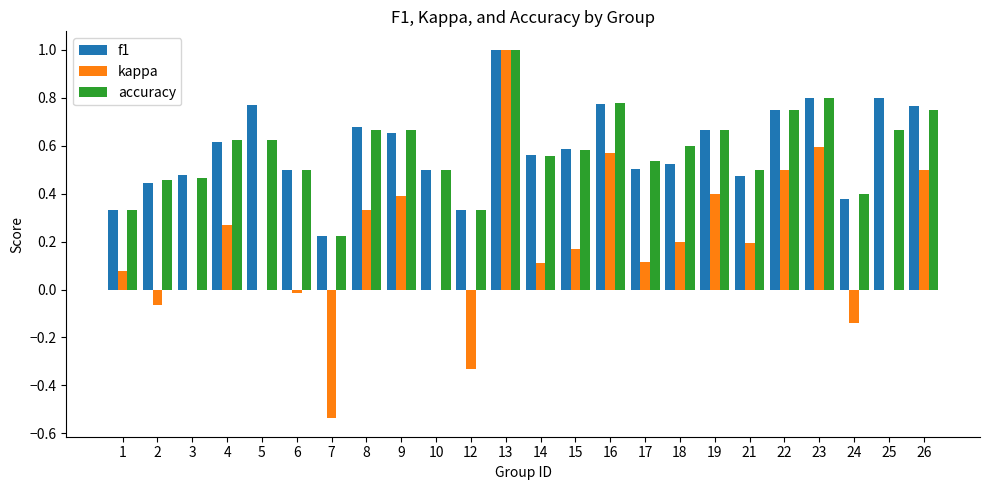

The f1 series shows 0.6 at 4. True or false?

True